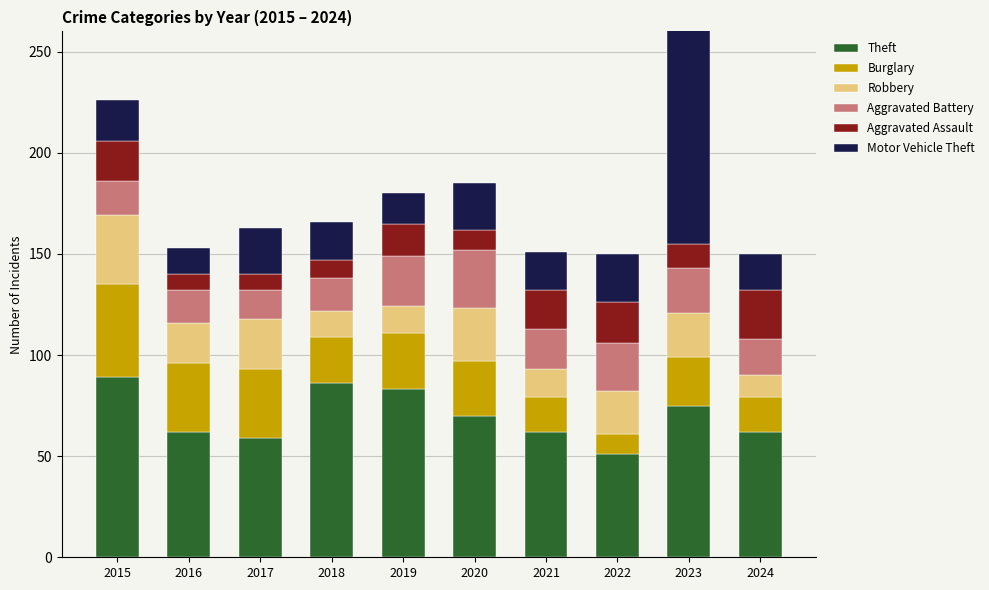

Is the value of Burglary at 2021 greater than the value of Motor Vehicle Theft at 2021?

No